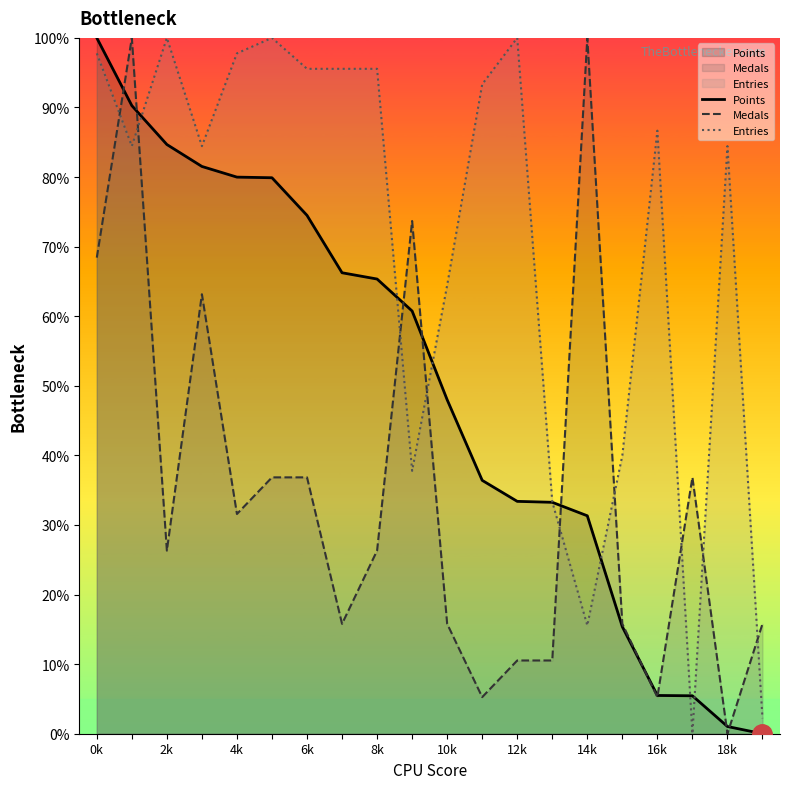

What is the total value across all series at 14k?

146.9